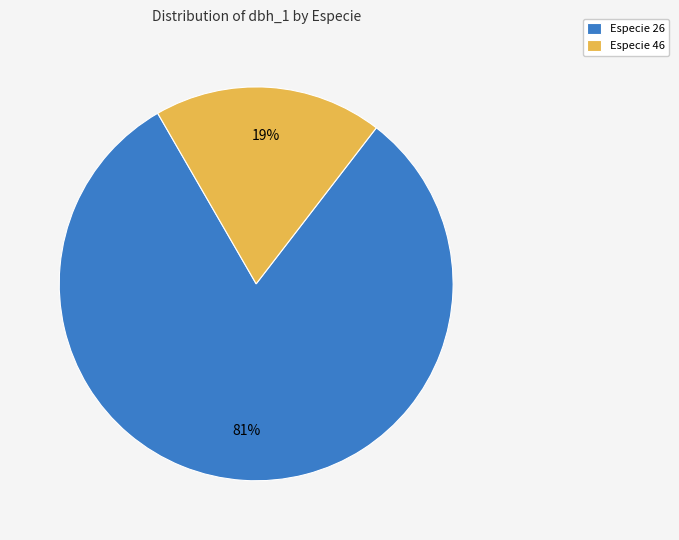

To the nearest percent, what percentage of the pie is Especie 26?

81%